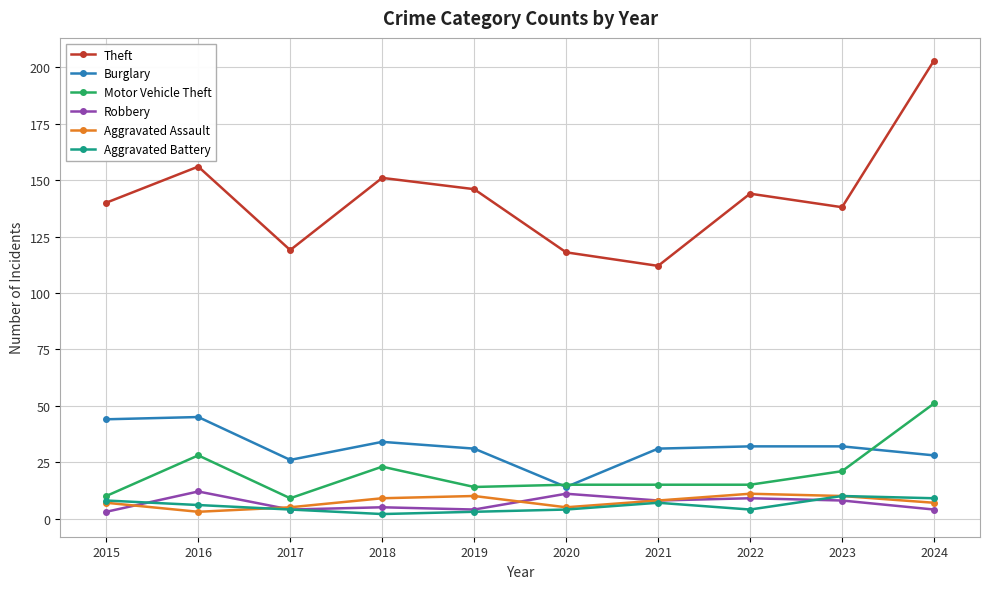

Count the Aggravated Assault values in the range 5 to 10.

8